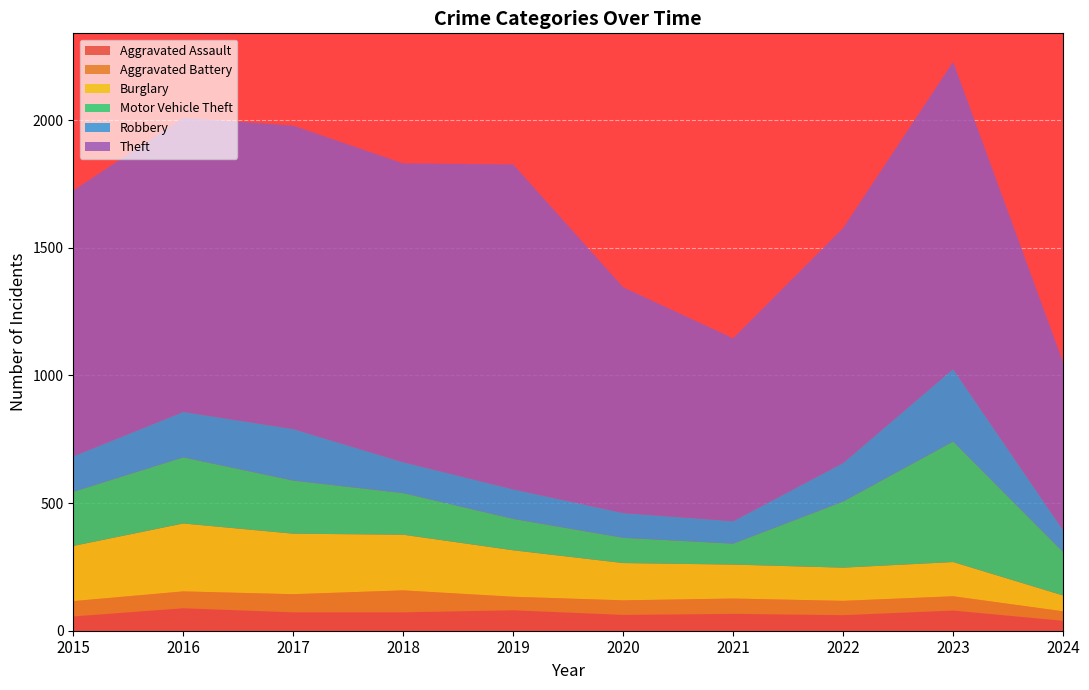

Reading left to right, list all the values displayed in this chart.

Aggravated Assault: 2015=56	2016=88	2017=72	2018=72	2019=80	2020=62	2021=66	2022=61	2023=79	2024=39
Aggravated Battery: 2015=60	2016=66	2017=71	2018=86	2019=53	2020=57	2021=60	2022=56	2023=56	2024=37
Burglary: 2015=216	2016=266	2017=237	2018=218	2019=182	2020=146	2021=133	2022=130	2023=134	2024=62
Motor Vehicle Theft: 2015=212	2016=259	2017=208	2018=163	2019=123	2020=99	2021=82	2022=259	2023=472	2024=170
Robbery: 2015=139	2016=178	2017=202	2018=121	2019=116	2020=97	2021=88	2022=151	2023=284	2024=86
Theft: 2015=1041	2016=1151	2017=1188	2018=1170	2019=1272	2020=884	2021=716	2022=920	2023=1203	2024=657